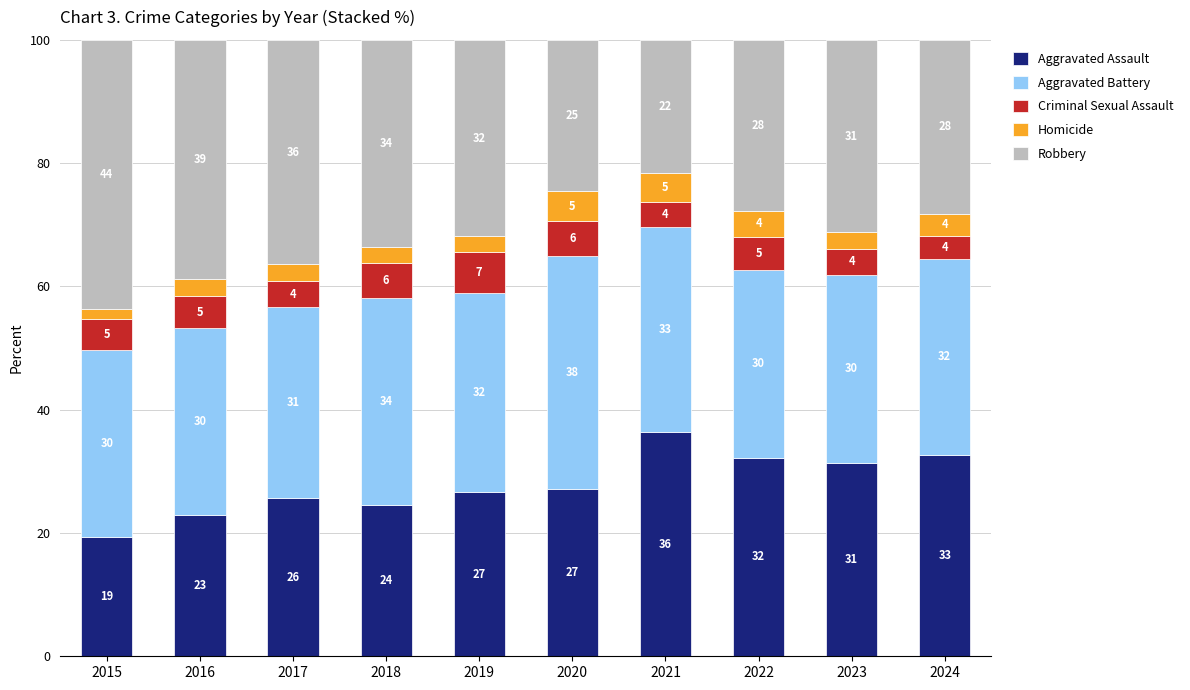

At how many categories does at least one series exceed 2?

10